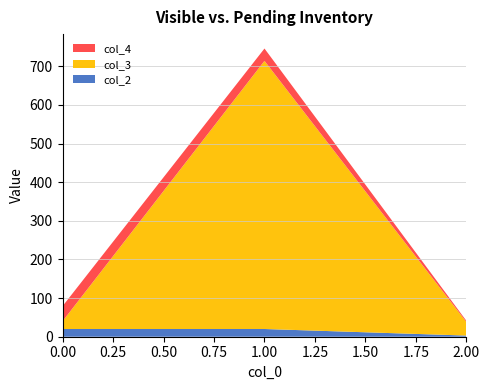

At which category is the sum across all series the highest?

1.00